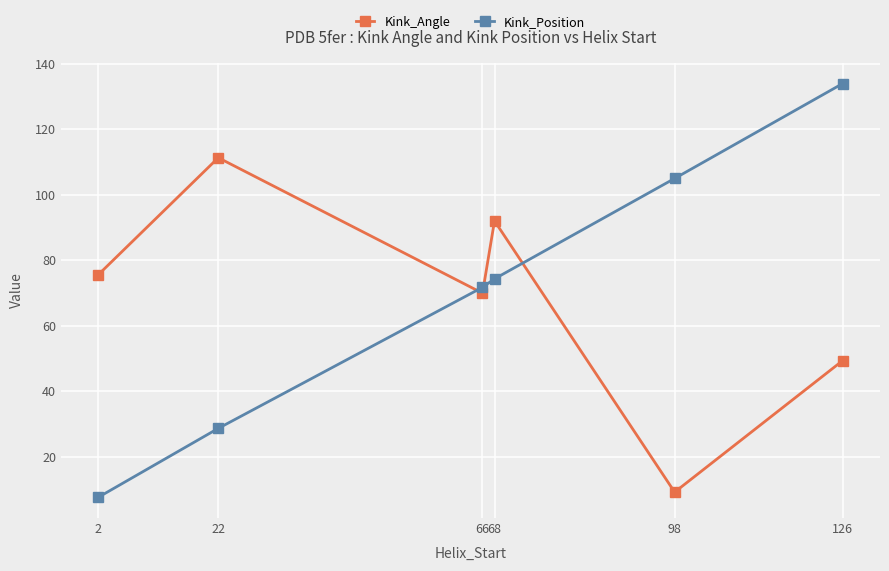

What is the greatest value displayed?

134.0